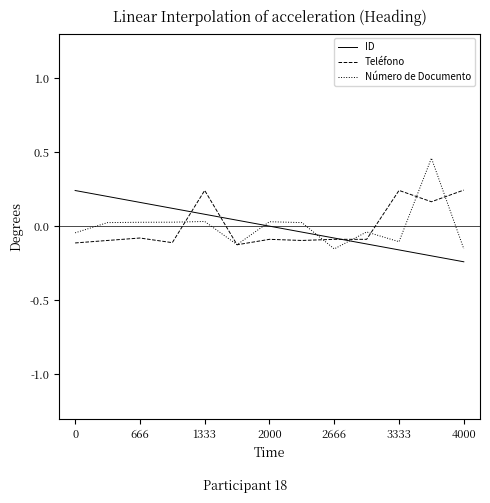

Which series has the largest range (max minus min)?

Número de Documento